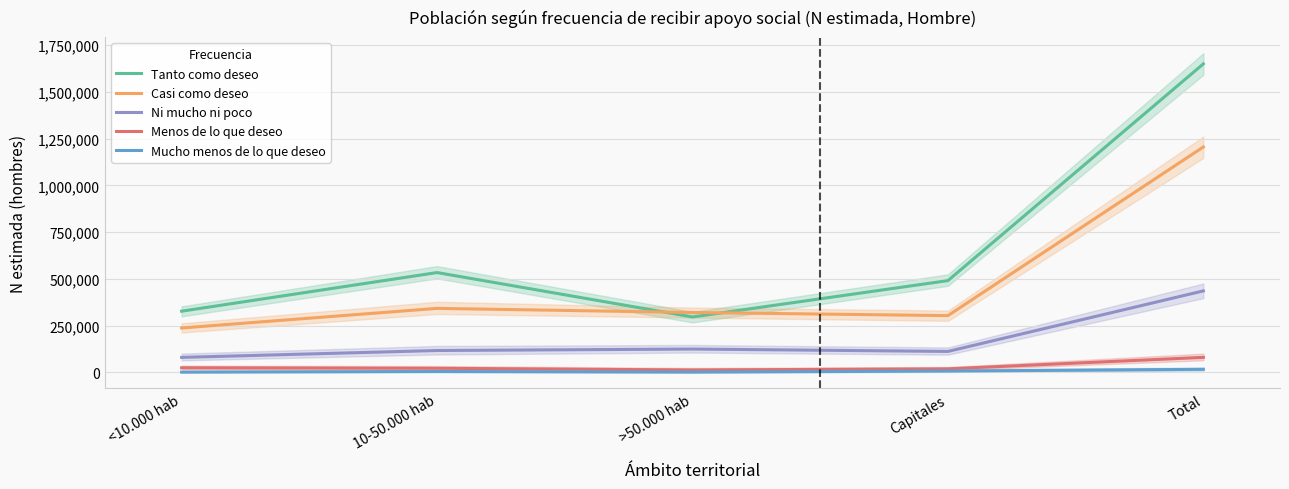

What is the total value across all series at >50.000 hab?

758505